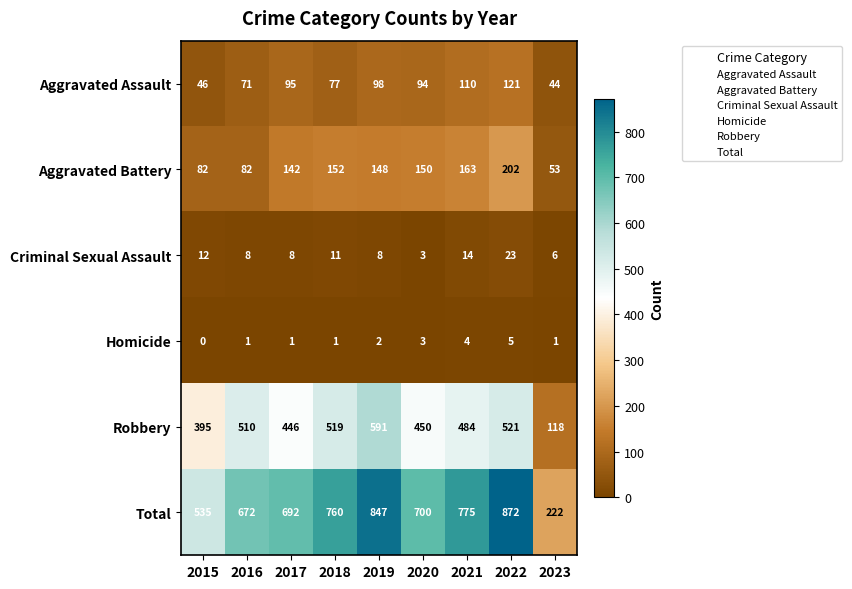

Which series has the largest total across all categories?

Total